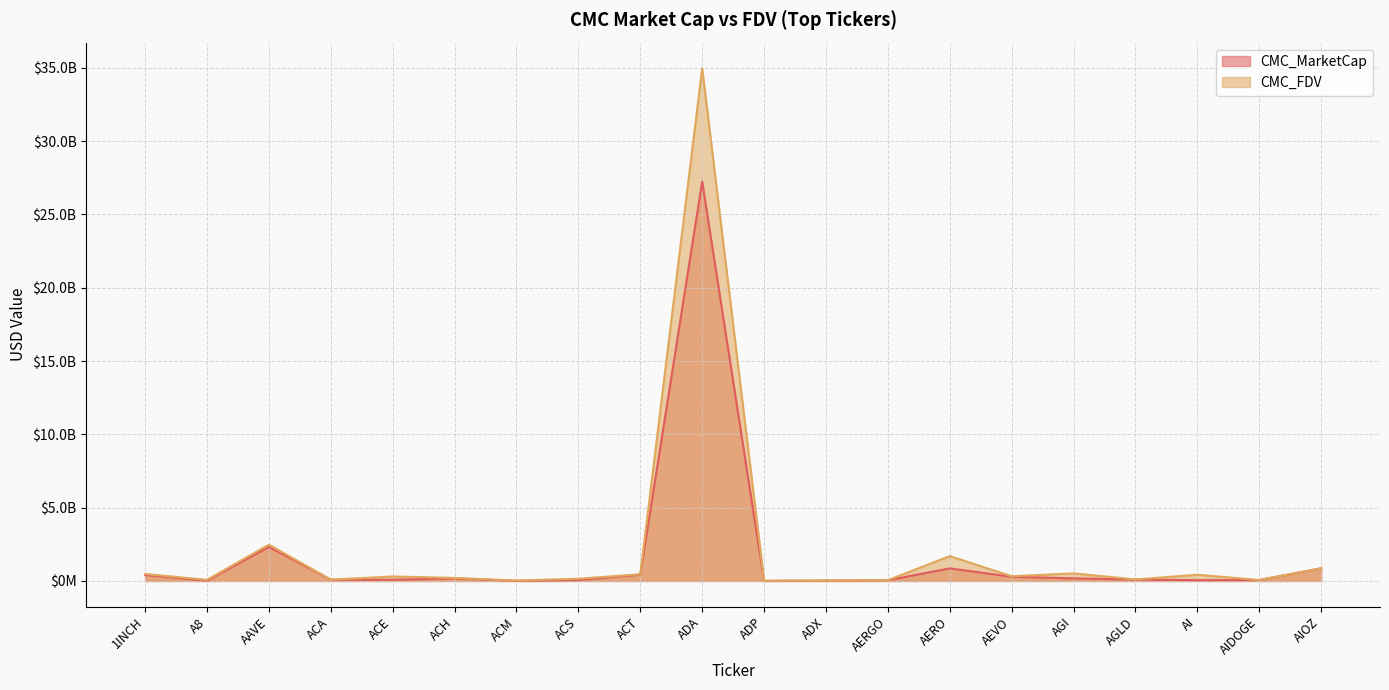

True or false: CMC_MarketCap has a value of 708624222.3 at 1INCH.

False